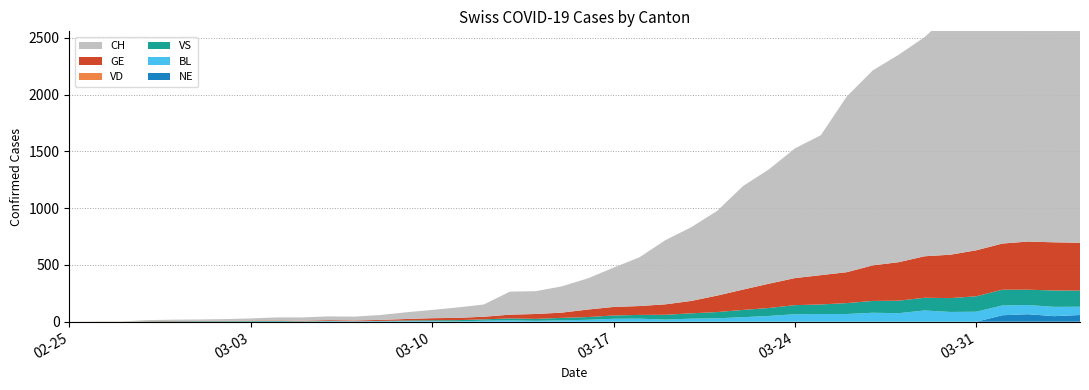

Reading left to right, transcribe all the data shown in this chart.

NE: 2020-02-25=0	2020-02-26=0	2020-02-27=0	2020-02-28=0	2020-02-29=0	2020-03-01=0	2020-03-02=0	2020-03-03=0	2020-03-04=0	2020-03-05=0	2020-03-06=0	2020-03-07=0	2020-03-08=0	2020-03-09=0	2020-03-10=0	2020-03-11=0	2020-03-12=0	2020-03-13=0	2020-03-14=0	2020-03-15=0	2020-03-16=0	2020-03-17=0	2020-03-18=0	2020-03-19=0	2020-03-20=0	2020-03-21=0	2020-03-22=0	2020-03-23=0	2020-03-24=0	2020-03-25=0	2020-03-26=0	2020-03-27=0	2020-03-28=0	2020-03-29=0	2020-03-30=0	2020-03-31=0	2020-04-01=57	2020-04-02=66	2020-04-03=49	2020-04-04=59
BL: 2020-02-25=0	2020-02-26=0	2020-02-27=0	2020-02-28=0	2020-02-29=1	2020-03-01=1	2020-03-02=1	2020-03-03=1	2020-03-04=1	2020-03-05=1	2020-03-06=4	2020-03-07=4	2020-03-08=4	2020-03-09=4	2020-03-10=5	2020-03-11=3	2020-03-12=9	2020-03-13=12	2020-03-14=8	2020-03-15=12	2020-03-16=17	2020-03-17=26	2020-03-18=27	2020-03-19=19	2020-03-20=27	2020-03-21=30	2020-03-22=40	2020-03-23=51	2020-03-24=66	2020-03-25=68	2020-03-26=68	2020-03-27=79	2020-03-28=75	2020-03-29=99	2020-03-30=86	2020-03-31=88	2020-04-01=86	2020-04-02=81	2020-04-03=82	2020-04-04=73
VS: 2020-02-25=0	2020-02-26=0	2020-02-27=0	2020-02-28=3	2020-02-29=3	2020-03-01=4	2020-03-02=4	2020-03-03=5	2020-03-04=6	2020-03-05=3	2020-03-06=3	2020-03-07=0	2020-03-08=3	2020-03-09=7	2020-03-10=8	2020-03-11=11	2020-03-12=12	2020-03-13=17	2020-03-14=17	2020-03-15=22	2020-03-16=24	2020-03-17=29	2020-03-18=33	2020-03-19=42	2020-03-20=47	2020-03-21=55	2020-03-22=64	2020-03-23=70	2020-03-24=80	2020-03-25=84	2020-03-26=96	2020-03-27=104	2020-03-28=110	2020-03-29=112	2020-03-30=122	2020-03-31=136	2020-04-01=139	2020-04-02=135	2020-04-03=144	2020-04-04=142
VD: 2020-02-25=0	2020-02-26=0	2020-02-27=0	2020-02-28=0	2020-02-29=0	2020-03-01=0	2020-03-02=0	2020-03-03=0	2020-03-04=0	2020-03-05=0	2020-03-06=0	2020-03-07=0	2020-03-08=0	2020-03-09=0	2020-03-10=0	2020-03-11=0	2020-03-12=0	2020-03-13=0	2020-03-14=0	2020-03-15=0	2020-03-16=0	2020-03-17=0	2020-03-18=0	2020-03-19=0	2020-03-20=0	2020-03-21=0	2020-03-22=0	2020-03-23=0	2020-03-24=0	2020-03-25=0	2020-03-26=0	2020-03-27=0	2020-03-28=0	2020-03-29=0	2020-03-30=0	2020-03-31=0	2020-04-01=0	2020-04-02=0	2020-04-03=0	2020-04-04=0
GE: 2020-02-25=0	2020-02-26=1	2020-02-27=1	2020-02-28=2	2020-02-29=3	2020-03-01=3	2020-03-02=3	2020-03-03=4	2020-03-04=4	2020-03-05=5	2020-03-06=7	2020-03-07=7	2020-03-08=9	2020-03-09=13	2020-03-10=18	2020-03-11=20	2020-03-12=23	2020-03-13=33	2020-03-14=43	2020-03-15=46	2020-03-16=66	2020-03-17=75	2020-03-18=78	2020-03-19=92	2020-03-20=109	2020-03-21=145	2020-03-22=179	2020-03-23=214	2020-03-24=238	2020-03-25=258	2020-03-26=272	2020-03-27=313	2020-03-28=339	2020-03-29=365	2020-03-30=382	2020-03-31=405	2020-04-01=406	2020-04-02=424	2020-04-03=424	2020-04-04=421
CH: 2020-02-25=0	2020-02-26=1	2020-02-27=1	2020-02-28=9	2020-02-29=11	2020-03-01=12	2020-03-02=15	2020-03-03=19	2020-03-04=27	2020-03-05=29	2020-03-06=33	2020-03-07=34	2020-03-08=43	2020-03-09=59	2020-03-10=73	2020-03-11=92	2020-03-12=108	2020-03-13=203	2020-03-14=201	2020-03-15=231	2020-03-16=274	2020-03-17=346	2020-03-18=429	2020-03-19=565	2020-03-20=649	2020-03-21=746	2020-03-22=912	2020-03-23=1007	2020-03-24=1142	2020-03-25=1232	2020-03-26=1547	2020-03-27=1716	2020-03-28=1826	2020-03-29=1929	2020-03-30=2123	2020-03-31=2160	2020-04-01=2252	2020-04-02=2324	2020-04-03=2316	2020-04-04=2300